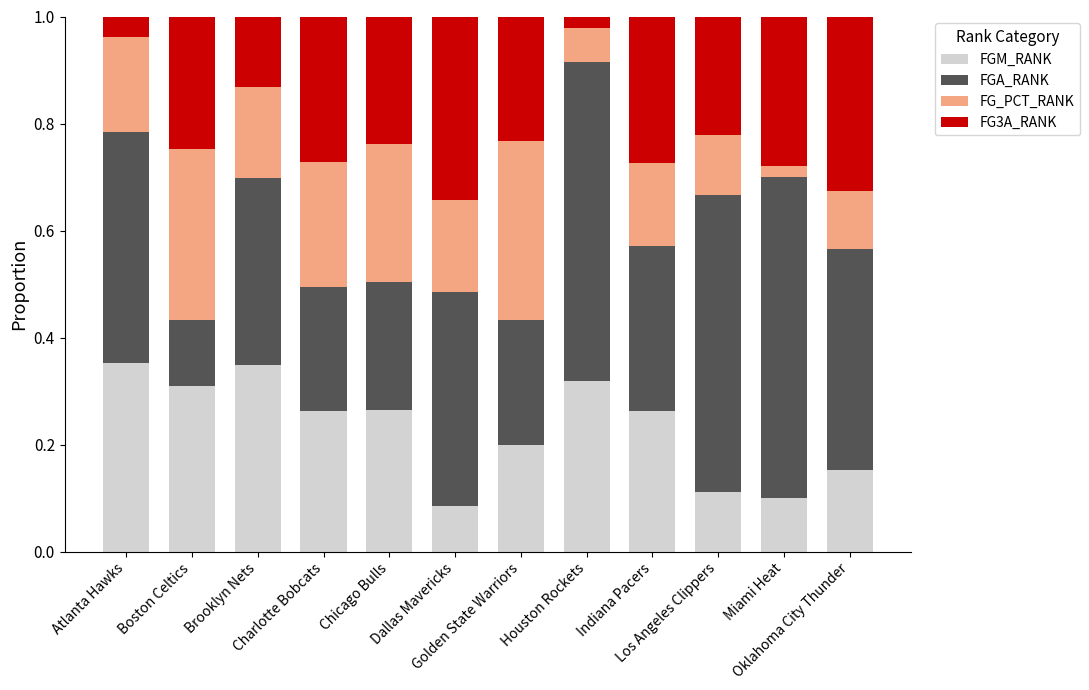

Rank the categories by FG_PCT_RANK value from highest to lowest.

Golden State Warriors, Boston Celtics, Chicago Bulls, Charlotte Bobcats, Atlanta Hawks, Dallas Mavericks, Brooklyn Nets, Indiana Pacers, Los Angeles Clippers, Oklahoma City Thunder, Houston Rockets, Miami Heat